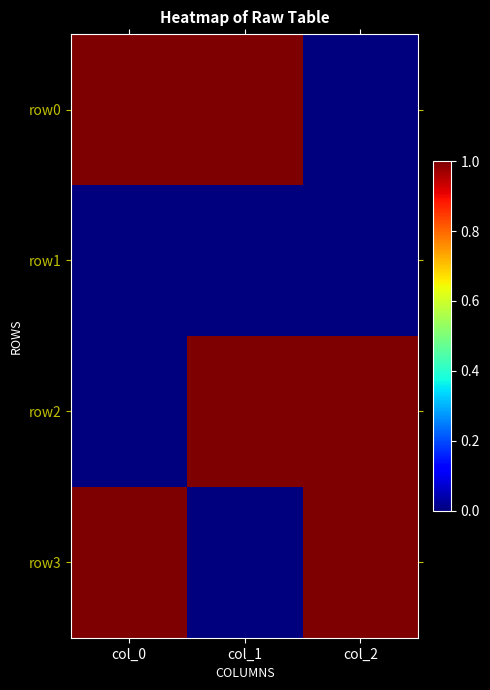

Which series has the largest total across all categories?

row0